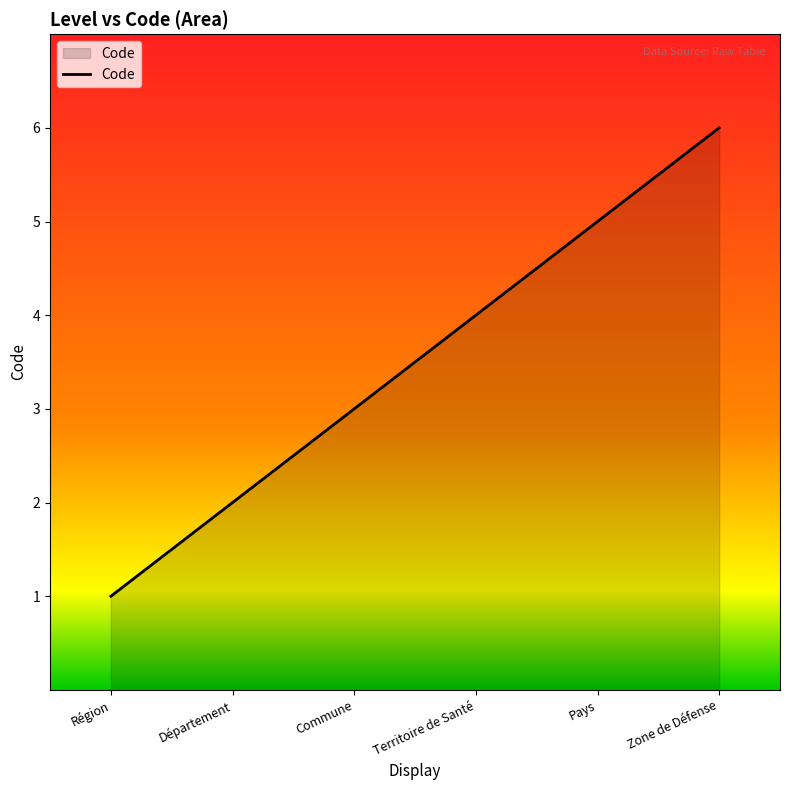

Reading left to right, what are all the values shown in this chart?

1	2	3	4	5	6